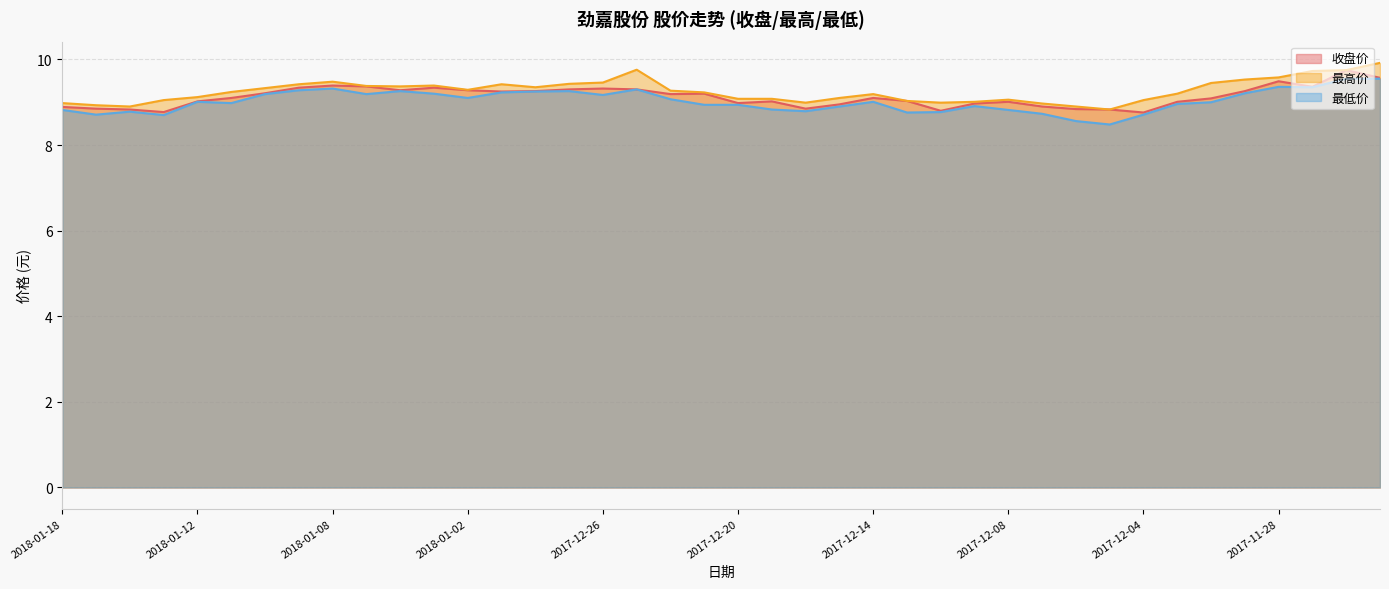

Reading left to right, extract all data points from this chart.

收盘价: 2018-01-18=8.9	2018-01-17=8.8	2018-01-16=8.8	2018-01-15=8.8	2018-01-12=9.0	2018-01-11=9.1	2018-01-10=9.2	2018-01-09=9.3	2018-01-08=9.4	2018-01-05=9.4	2018-01-04=9.3	2018-01-03=9.3	2018-01-02=9.3	2017-12-29=9.2	2017-12-28=9.3	2017-12-27=9.3	2017-12-26=9.3	2017-12-25=9.3	2017-12-22=9.2	2017-12-21=9.2	2017-12-20=9.0	2017-12-19=9.0	2017-12-18=8.8	2017-12-15=8.9	2017-12-14=9.1	2017-12-13=9.0	2017-12-12=8.8	2017-12-11=9.0	2017-12-08=9.0	2017-12-07=8.9	2017-12-06=8.8	2017-12-05=8.8	2017-12-04=8.8	2017-12-01=9.0	2017-11-30=9.1	2017-11-29=9.3	2017-11-28=9.5	2017-11-27=9.4	2017-11-24=9.8	2017-11-23=9.6
最高价: 2018-01-18=9.0	2018-01-17=8.9	2018-01-16=8.9	2018-01-15=9.1	2018-01-12=9.1	2018-01-11=9.2	2018-01-10=9.3	2018-01-09=9.4	2018-01-08=9.5	2018-01-05=9.4	2018-01-04=9.4	2018-01-03=9.4	2018-01-02=9.3	2017-12-29=9.4	2017-12-28=9.3	2017-12-27=9.4	2017-12-26=9.5	2017-12-25=9.8	2017-12-22=9.3	2017-12-21=9.2	2017-12-20=9.1	2017-12-19=9.1	2017-12-18=9.0	2017-12-15=9.1	2017-12-14=9.2	2017-12-13=9.0	2017-12-12=9.0	2017-12-11=9.0	2017-12-08=9.1	2017-12-07=9.0	2017-12-06=8.9	2017-12-05=8.8	2017-12-04=9.1	2017-12-01=9.2	2017-11-30=9.4	2017-11-29=9.5	2017-11-28=9.6	2017-11-27=9.7	2017-11-24=9.8	2017-11-23=9.9
最低价: 2018-01-18=8.8	2018-01-17=8.7	2018-01-16=8.8	2018-01-15=8.7	2018-01-12=9.0	2018-01-11=9.0	2018-01-10=9.2	2018-01-09=9.3	2018-01-08=9.3	2018-01-05=9.2	2018-01-04=9.3	2018-01-03=9.2	2018-01-02=9.1	2017-12-29=9.2	2017-12-28=9.2	2017-12-27=9.3	2017-12-26=9.2	2017-12-25=9.3	2017-12-22=9.1	2017-12-21=8.9	2017-12-20=8.9	2017-12-19=8.8	2017-12-18=8.8	2017-12-15=8.9	2017-12-14=9.0	2017-12-13=8.8	2017-12-12=8.8	2017-12-11=8.9	2017-12-08=8.8	2017-12-07=8.7	2017-12-06=8.6	2017-12-05=8.5	2017-12-04=8.7	2017-12-01=9.0	2017-11-30=9.0	2017-11-29=9.2	2017-11-28=9.4	2017-11-27=9.3	2017-11-24=9.6	2017-11-23=9.6